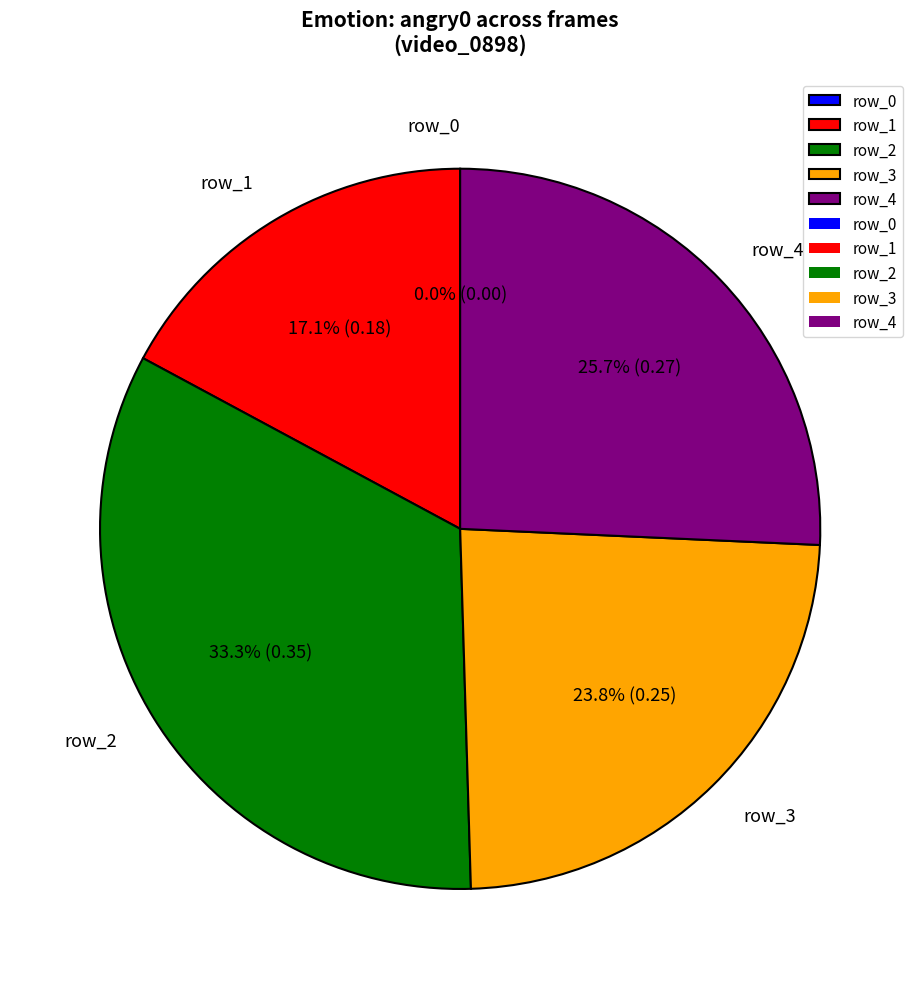

To the nearest percent, what portion does row_4 represent?

26%